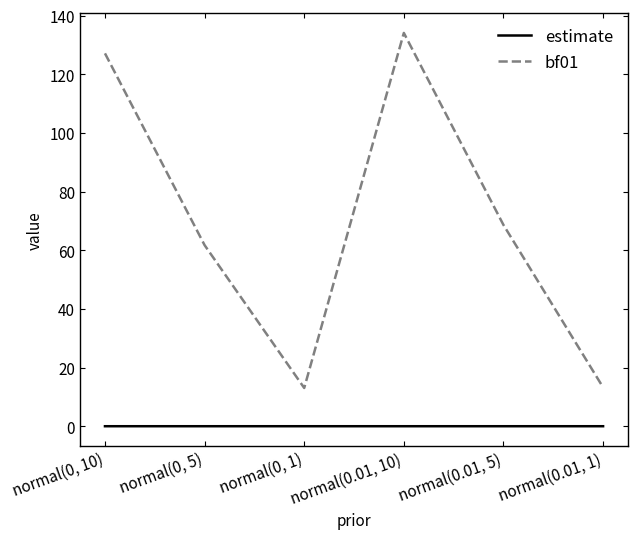

True or false: bf01 and estimate cross at least once.

False